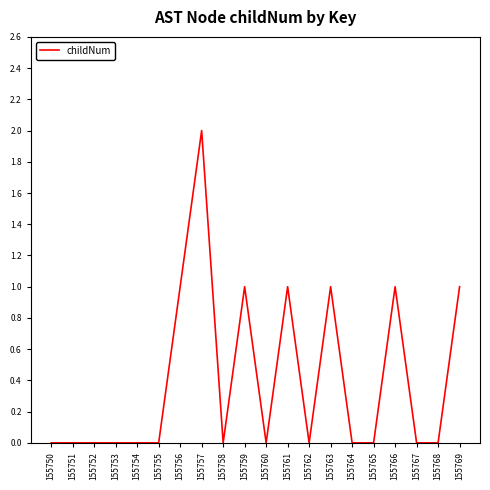

Reading right to left, what are all the values shown in this chart?

1	0	0	1	0	0	1	0	1	0	1	0	2	1	0	0	0	0	0	0